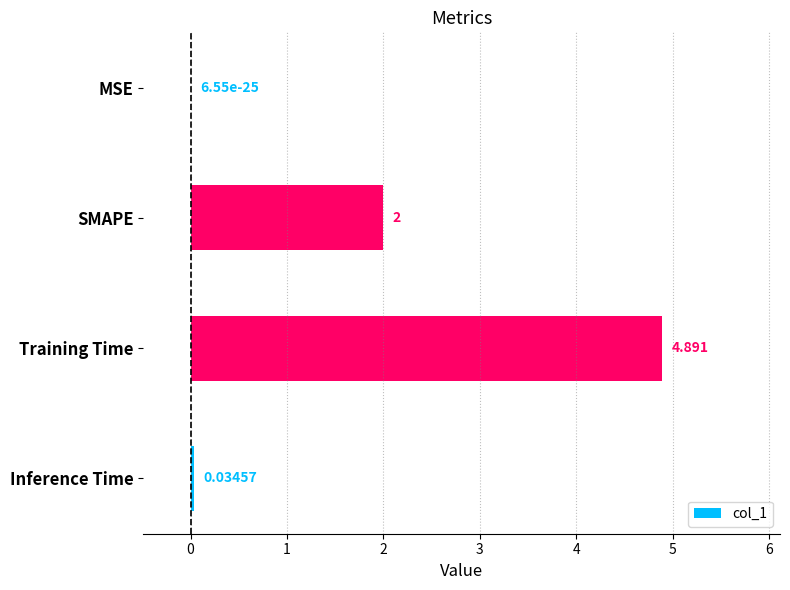

Between Inference Time and Training Time, which is larger?

Training Time